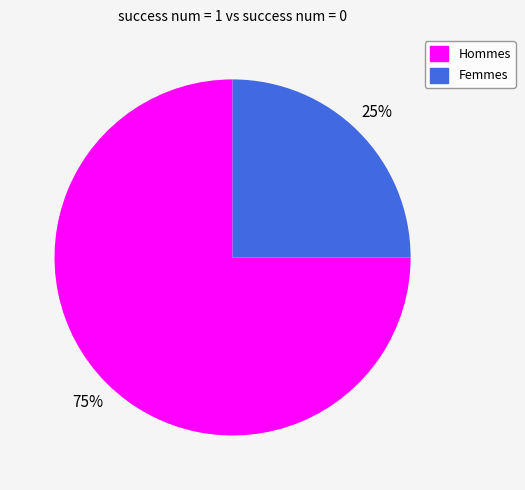

The Hommes slice represents 65% of the pie. True or false?

False